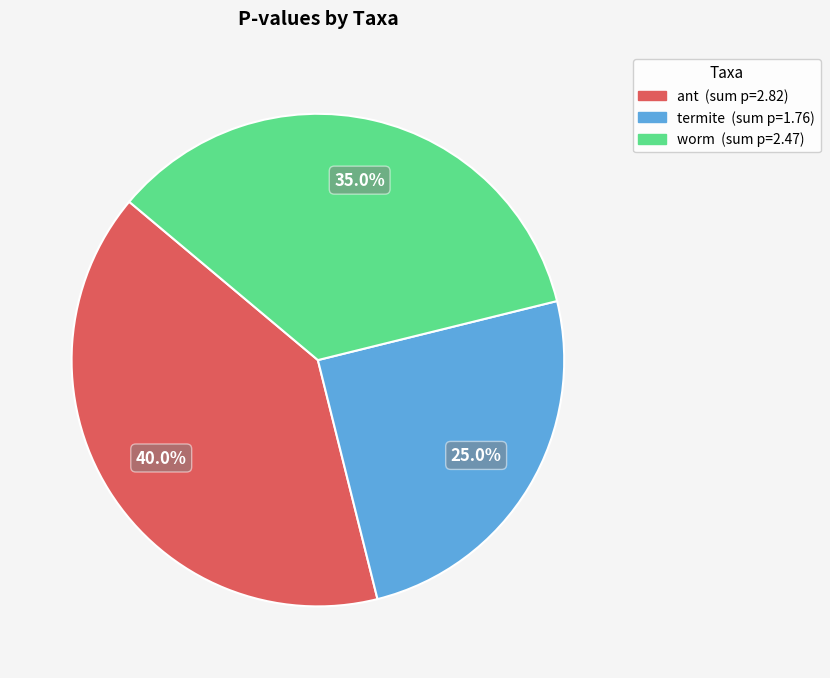

Rank the categories by value from lowest to highest.

termite, worm, ant